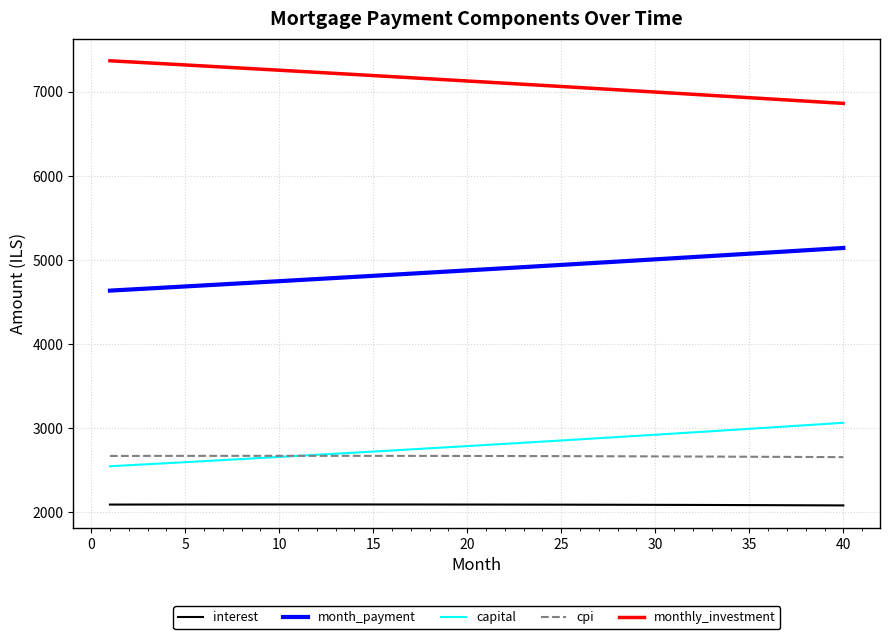

Which series has the largest total across all categories?

monthly_investment